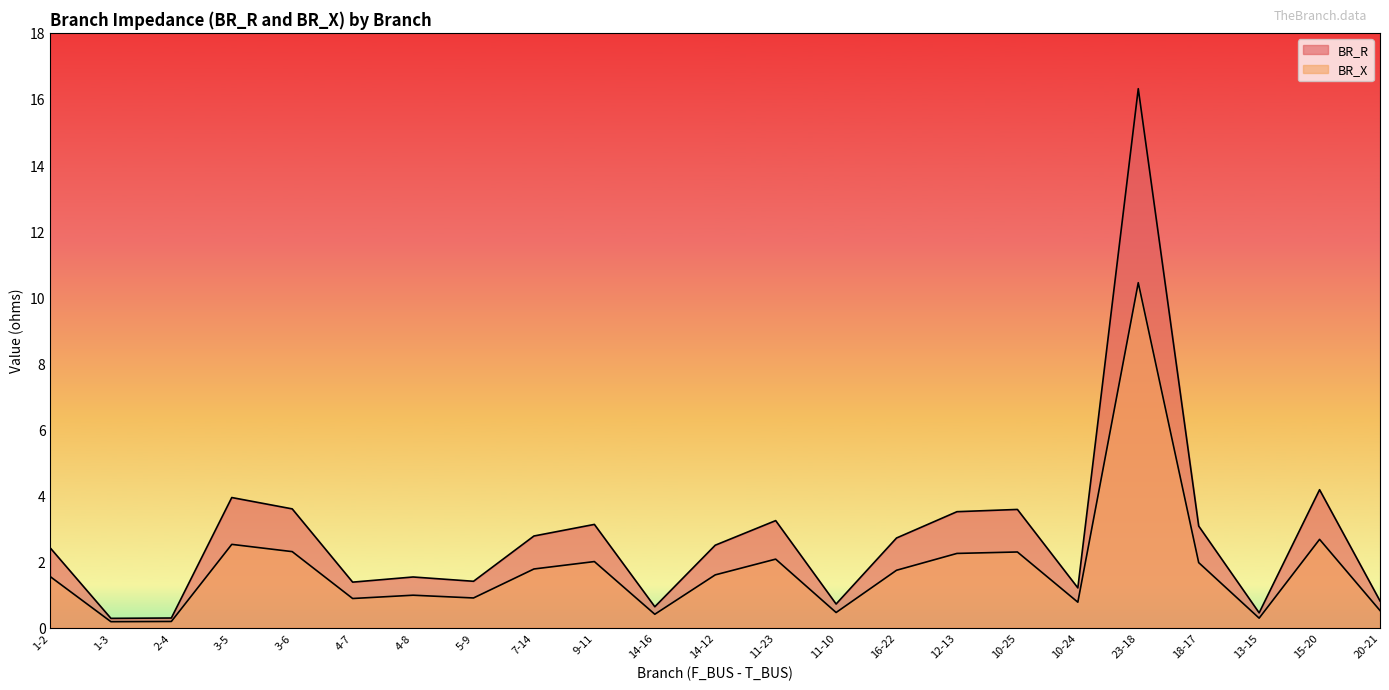

Is the value of BR_X at 14-12 greater than the value of BR_R at 1-2?

No